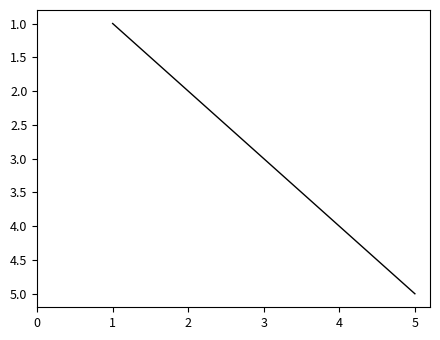

What is the change in value from 3 to 4?

+1